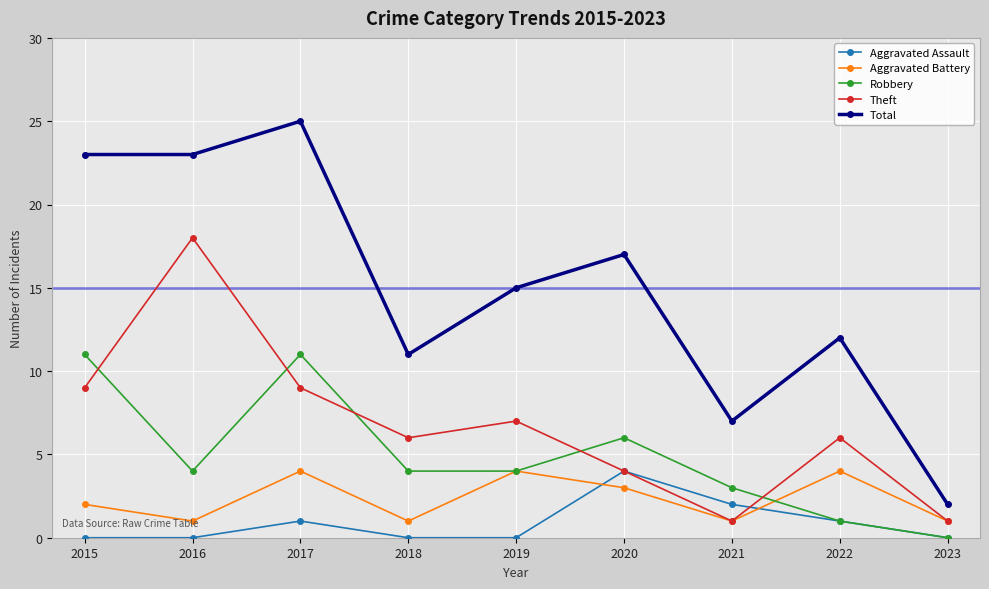

Which series ends up on top after the final intersection of Aggravated Assault and Theft?

Theft